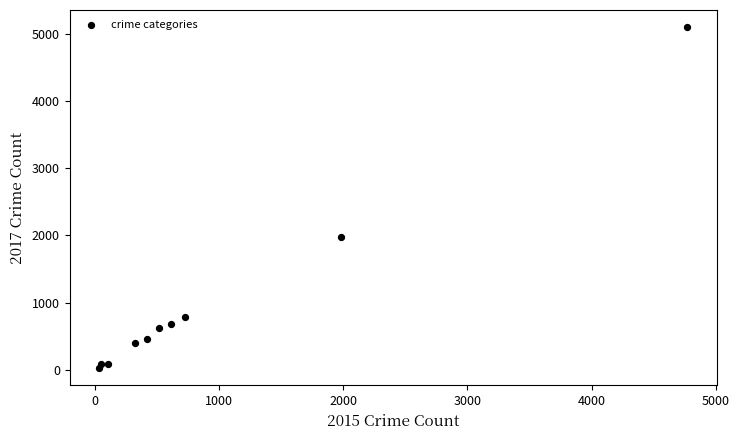

What is the average X value?

954